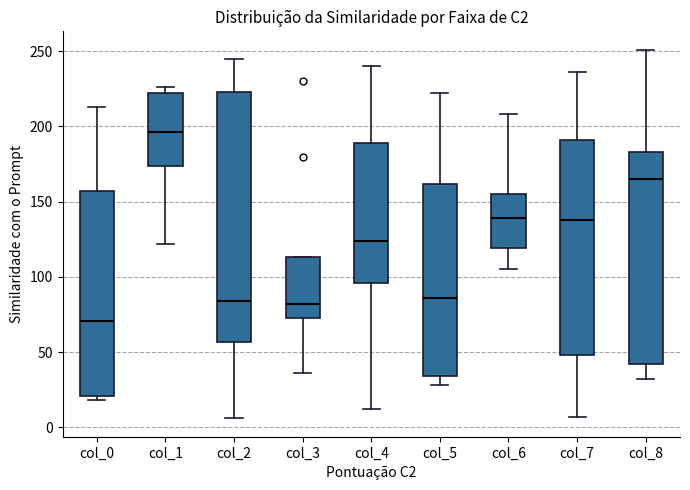

Reading left to right, transcribe this box plot: for each box, give where its median line is, the range the box spans, and where its two whiskers end, as read against the y-axis. The values are not printed on the chart, so give them approximately, as read against the axis.

col_0: median 70, box 20 to 155, whiskers 20 (just below the box's lower edge) to 215
col_1: median 195, box 175 to 220, whiskers 120 to 225
col_2: median 85, box 55 to 225, whiskers 5 to 245
col_3: median 80, box 75 to 115, whiskers 35 to 115
col_4: median 125, box 95 to 190, whiskers 10 to 240
col_5: median 85, box 35 to 160, whiskers 30 to 220
col_6: median 140, box 120 to 155, whiskers 105 to 210
col_7: median 140, box 50 to 190, whiskers 5 to 235
col_8: median 165, box 40 to 185, whiskers 30 to 250